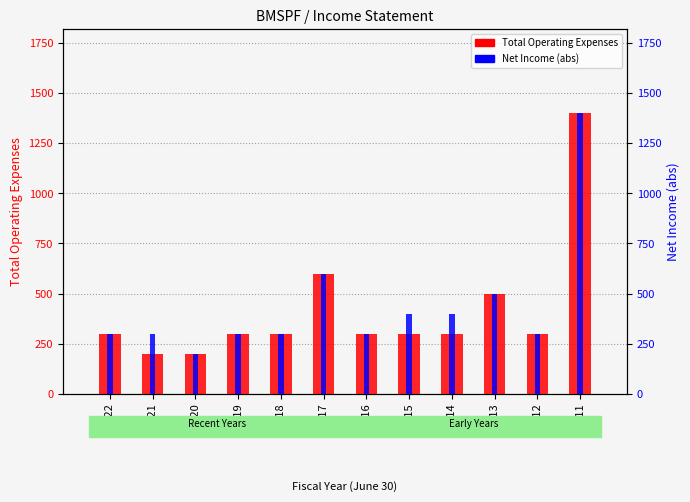

What is the average value of the Net Income (abs) series?

442